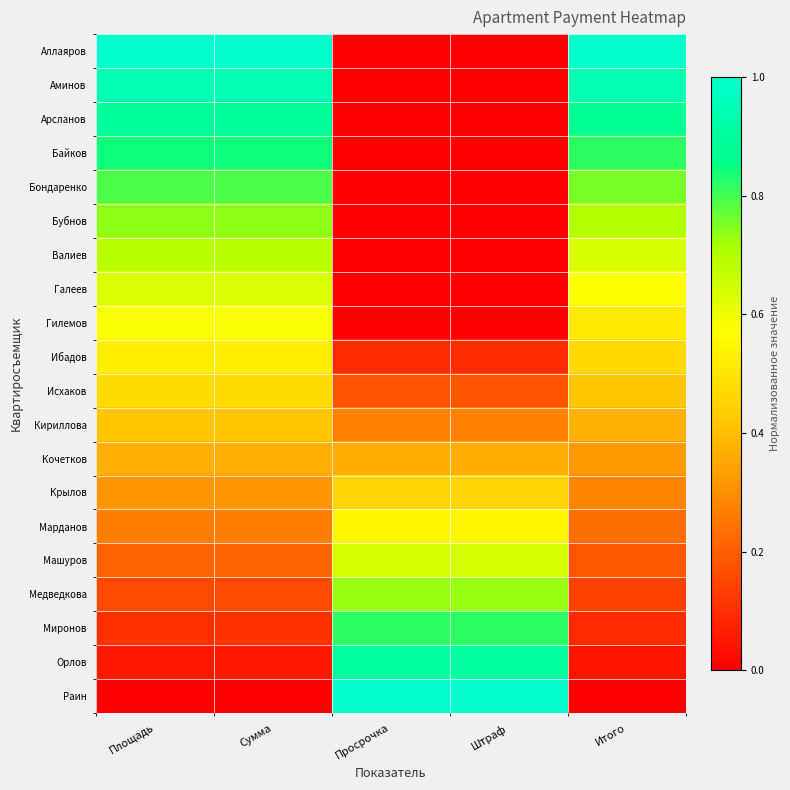

At Штраф, list the series in order from smallest to largest.

Аллаяров, Аминов, Арсланов, Байков, Бондаренко, Бубнов, Валиев, Галеев, Гилемов, Ибадов, Исхаков, Кириллова, Кочетков, Крылов, Марданов, Машуров, Медведкова, Миронов, Орлов, Раин